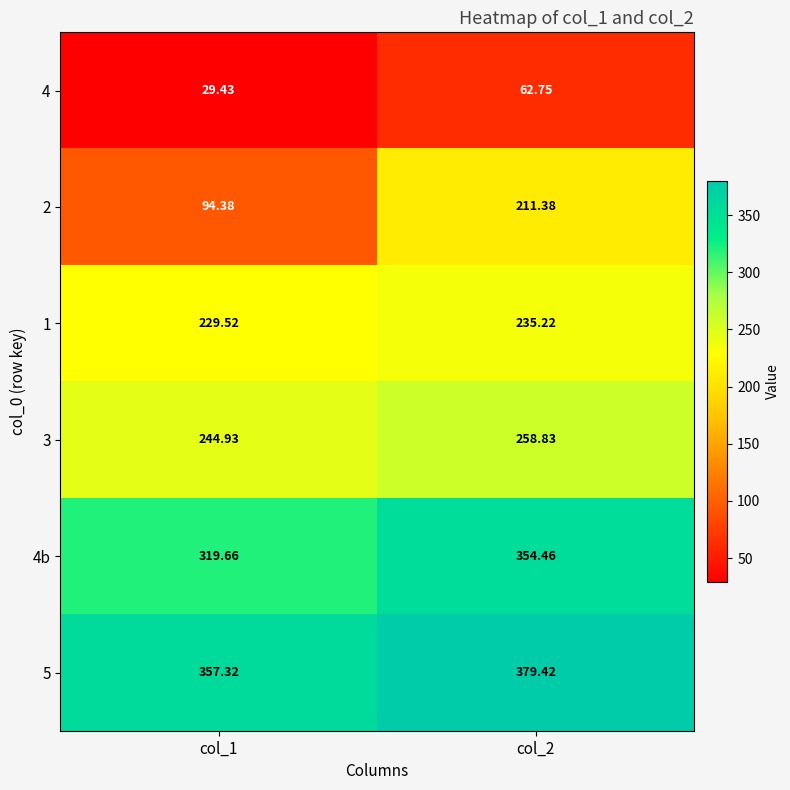

How many distinct data groups are displayed?

6